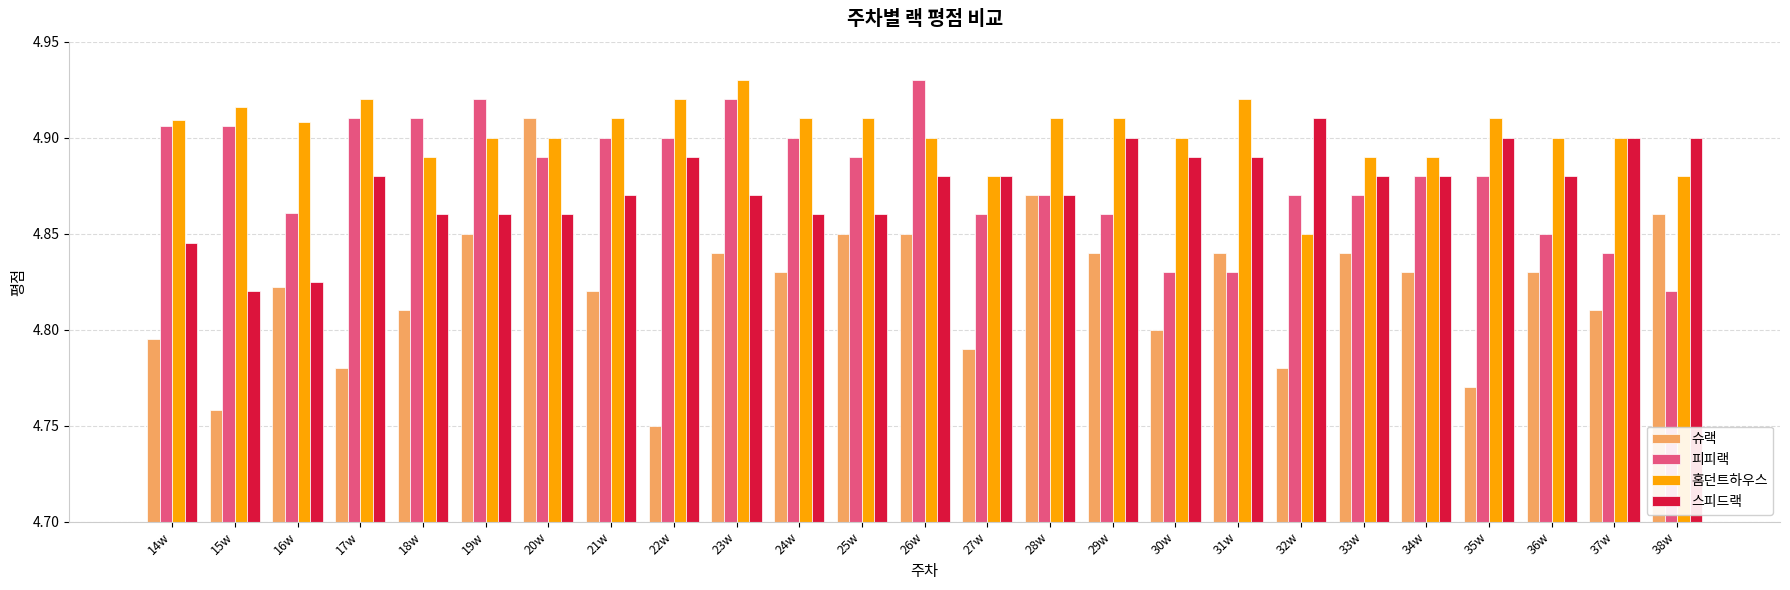

What is the sum of all 스피드랙 values?

121.9